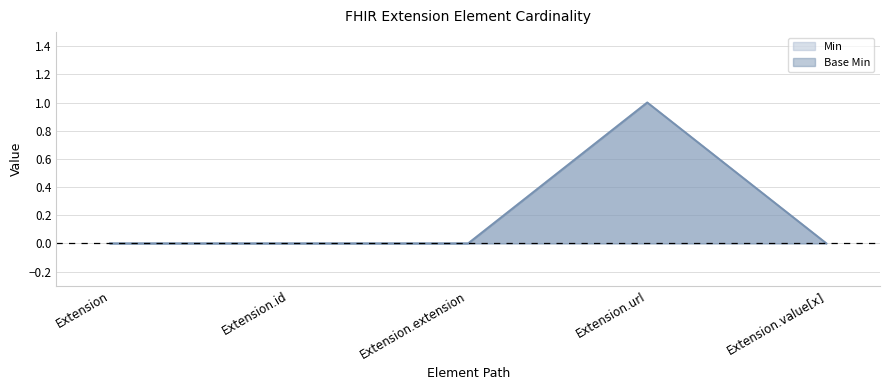

What are all the series names shown in the legend?

Min, Base Min